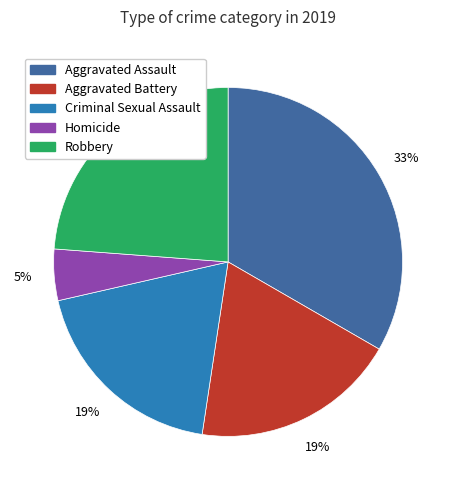

The Robbery slice represents 39% of the pie. True or false?

False